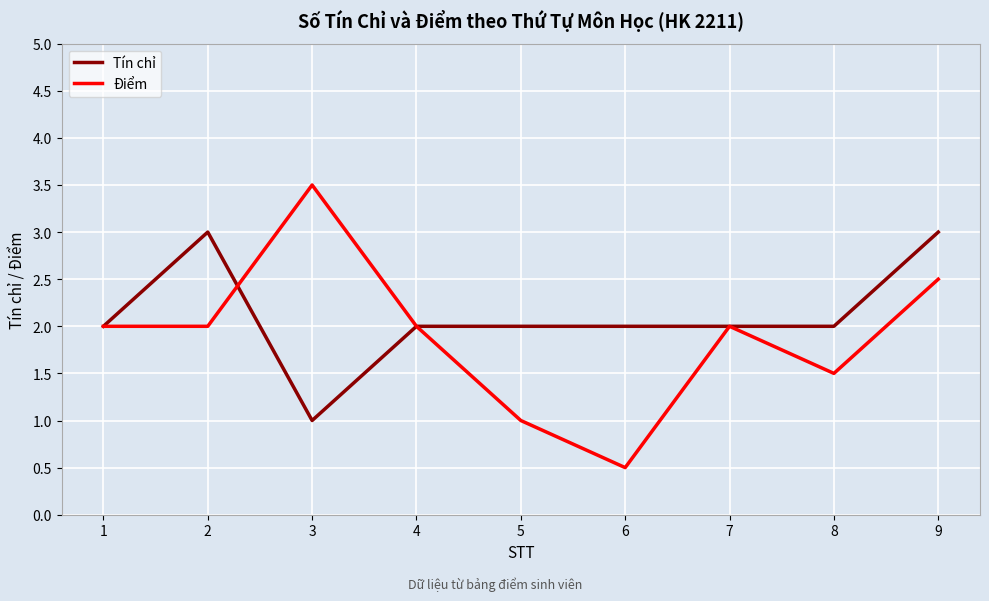

True or false: Tín chỉ has more than 0 interior local peaks.

True